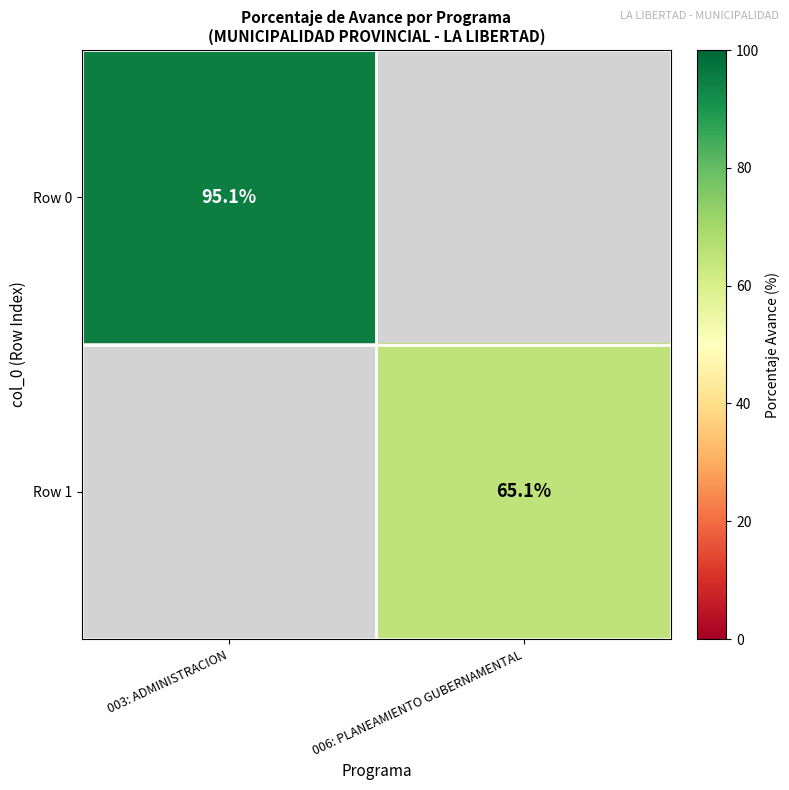

Which has a higher value, 006: PLANEAMIENTO GUBERNAMENTAL or 003: ADMINISTRACION?

003: ADMINISTRACION